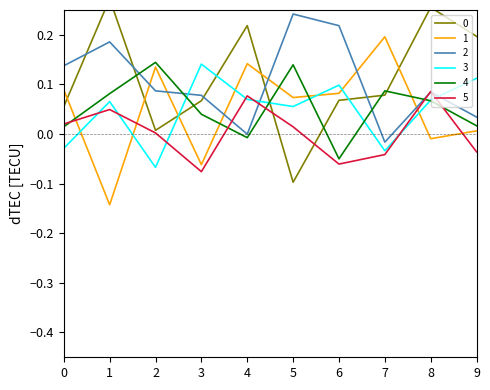

What is the total value across all series at 1?

0.5